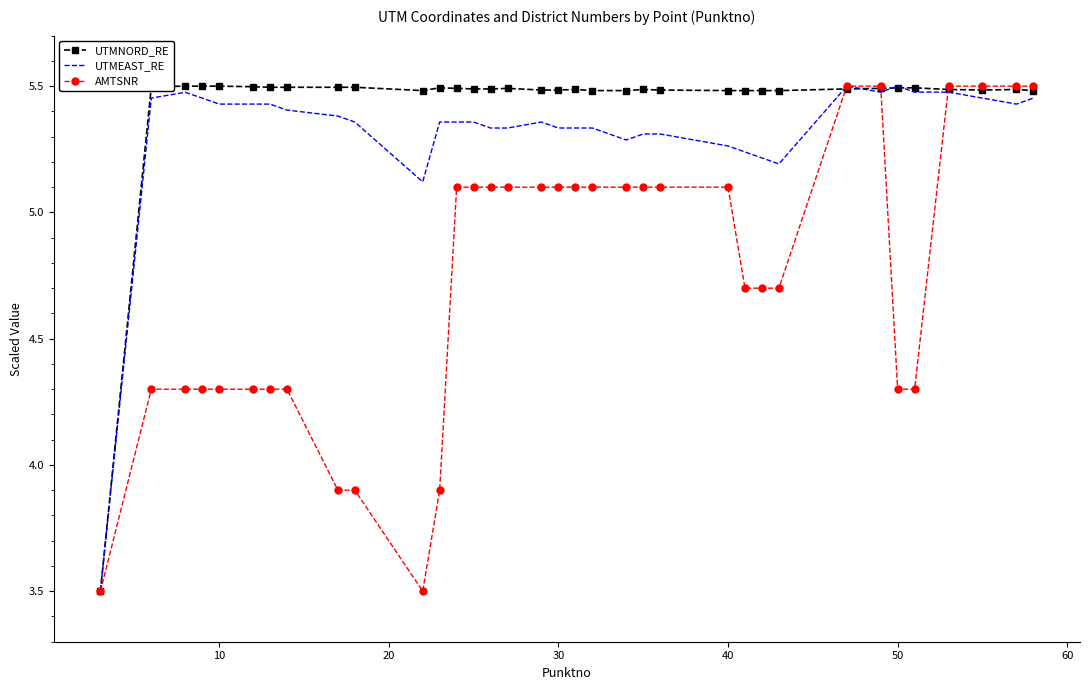

True or false: AMTSNR and UTMEAST_RE cross at least once.

True